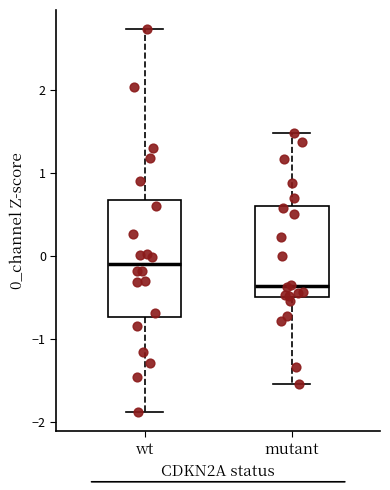

Comparing the boxes themselves (not the whiskers), which one is the tallest?

wt